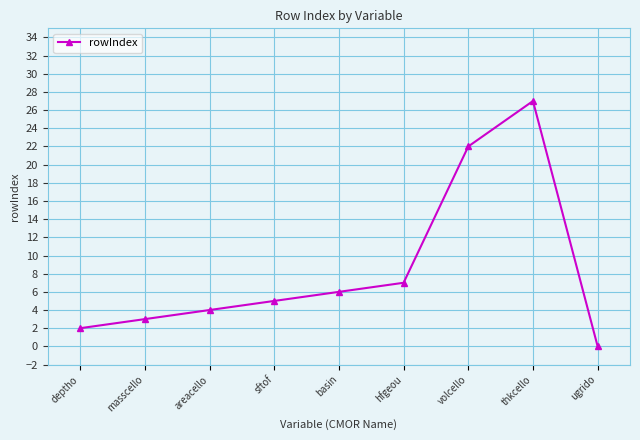

Rank the categories by value from highest to lowest.

thkcello, volcello, hfgeou, basin, sftof, areacello, masscello, deptho, ugrido